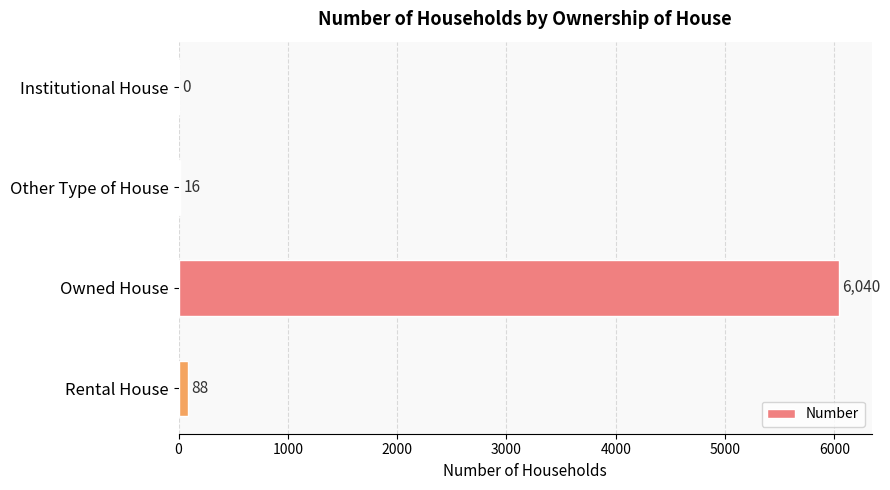

What is the average value?

1536